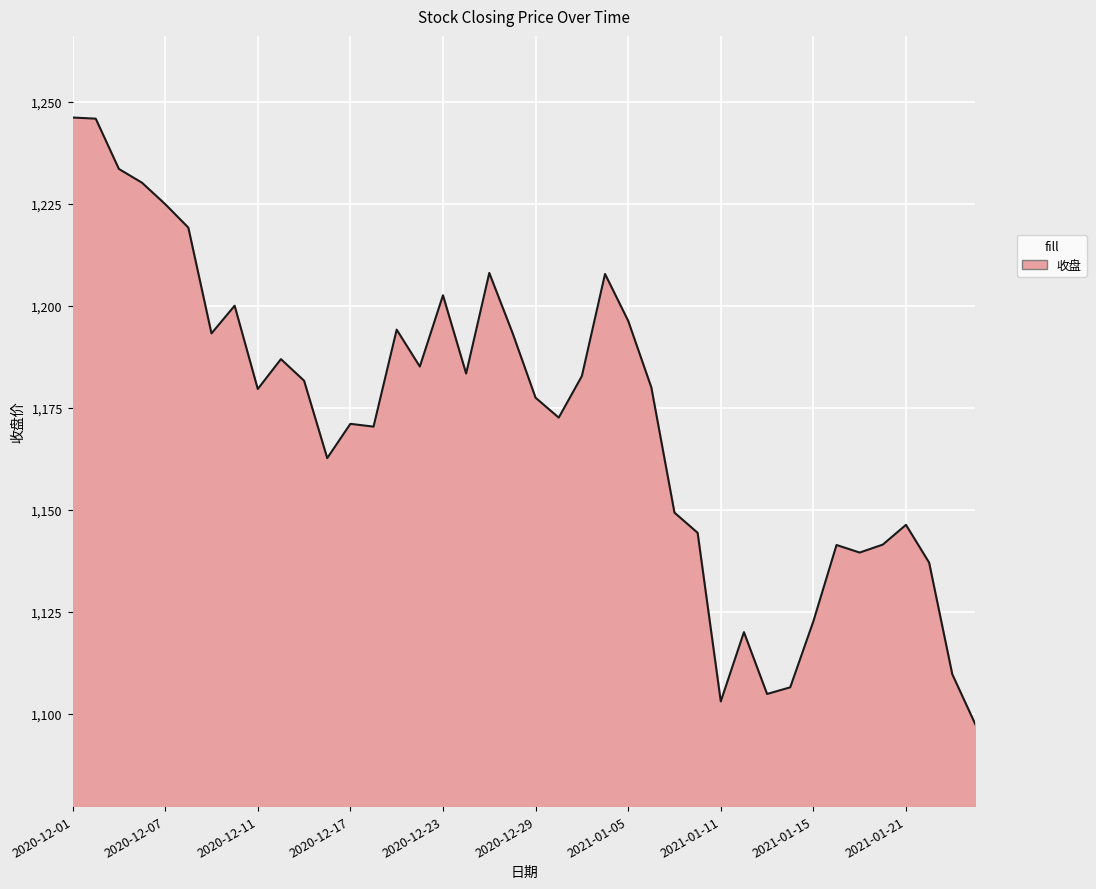

What is the maximum value shown in the chart?

1246.1